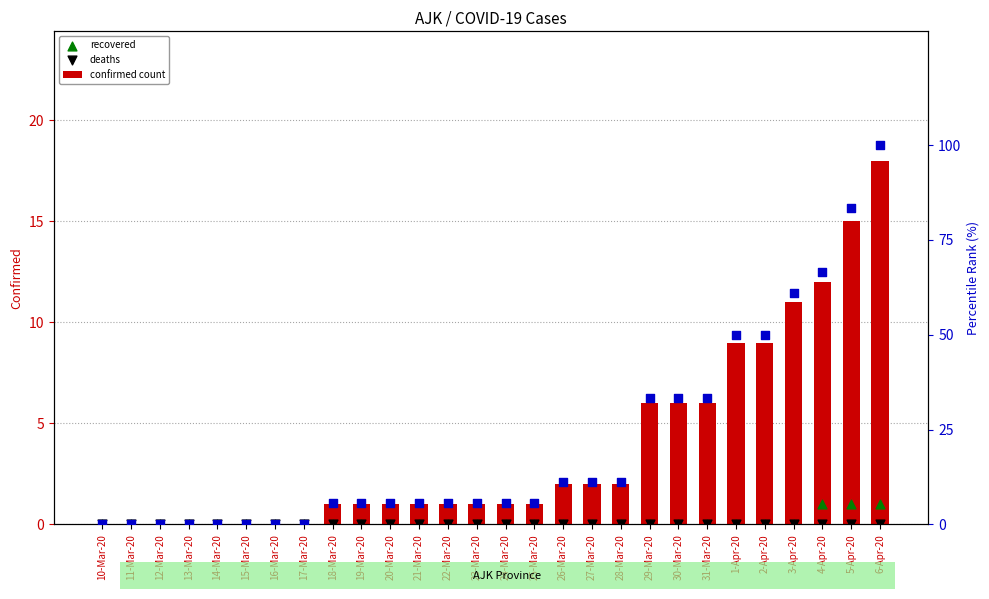

At how many categories does at least one series exceed 49?

6